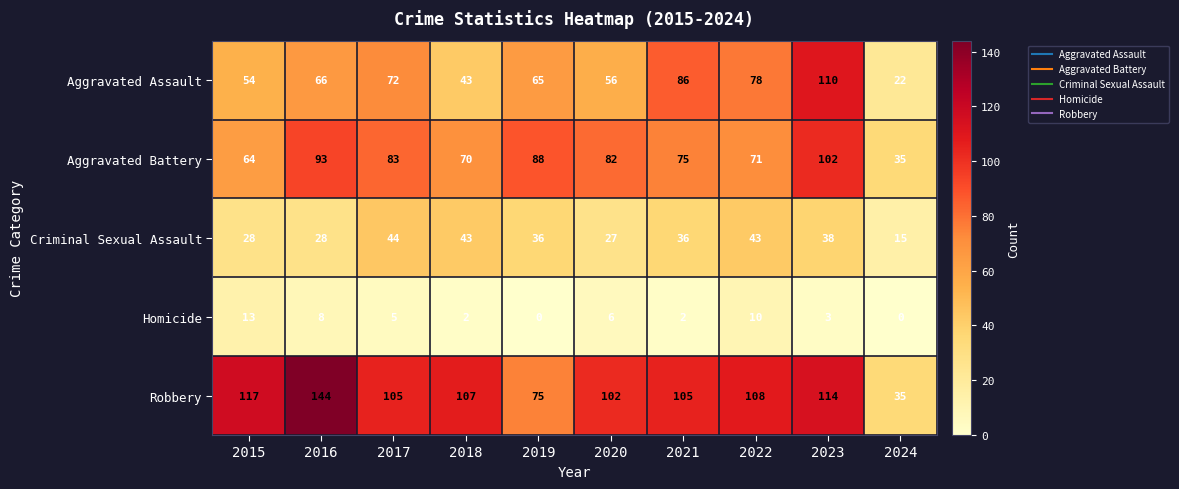

At 2019, list the series in order from smallest to largest.

Homicide, Criminal Sexual Assault, Aggravated Assault, Robbery, Aggravated Battery